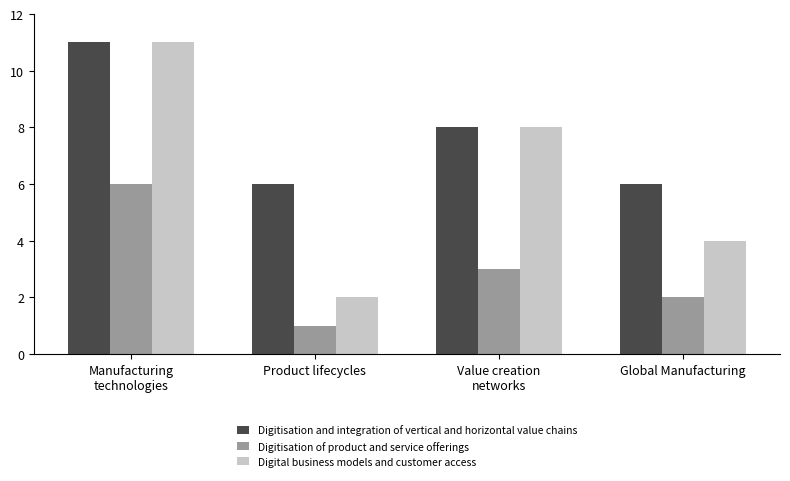

How many bars are there in total?

12